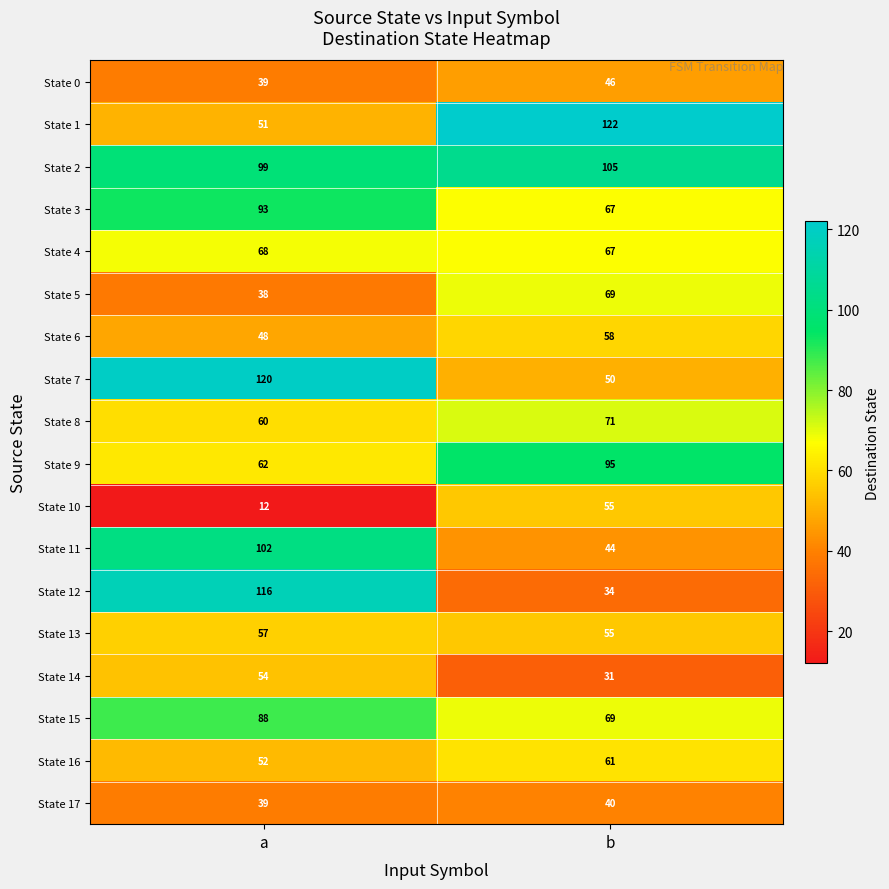

Which series has the largest total across all categories?

State 2